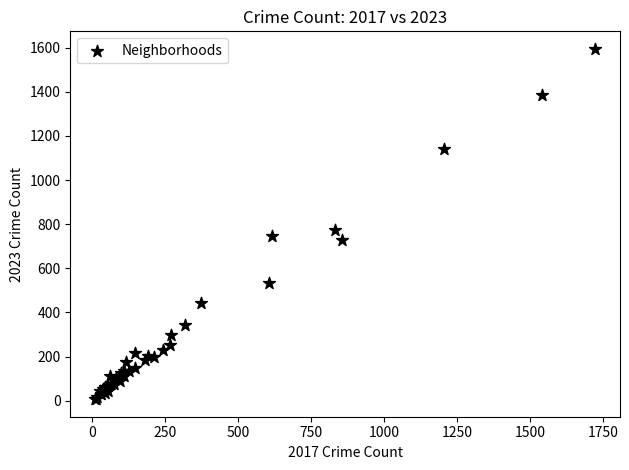

What Y value in the scatter plot is closest to 801?

775